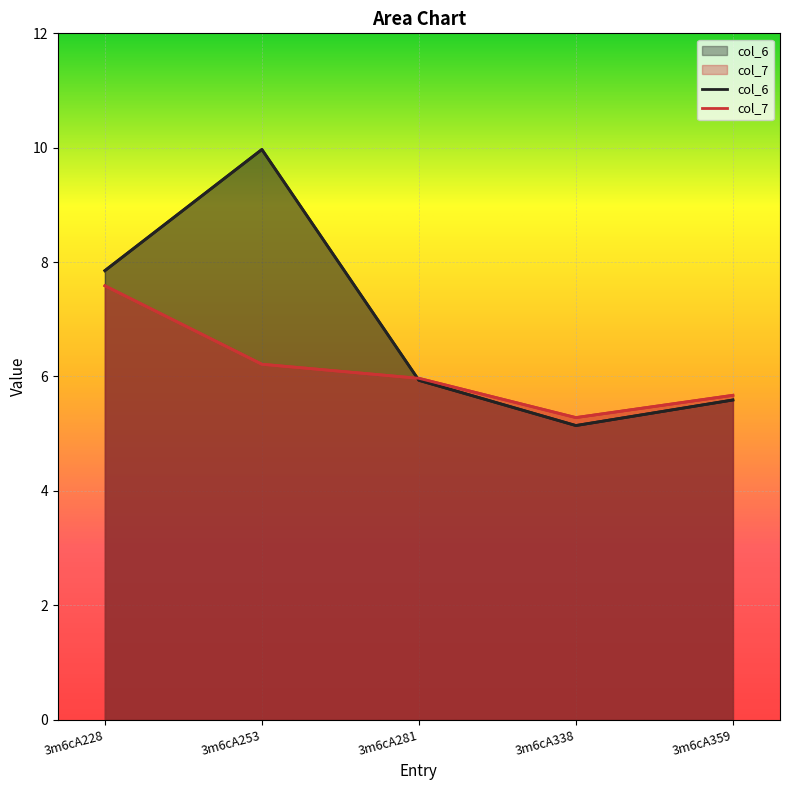

At which category does col_7 reach its first local valley?

3m6cA338